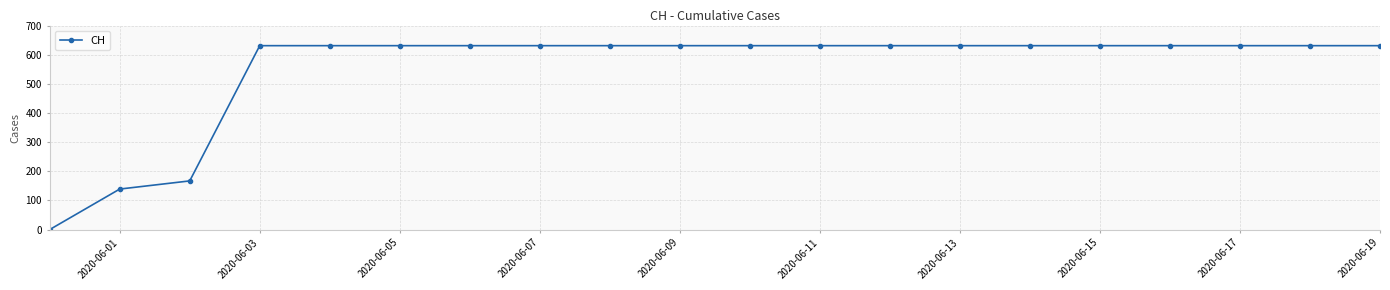

What is the value of the 18th point from the left?

631